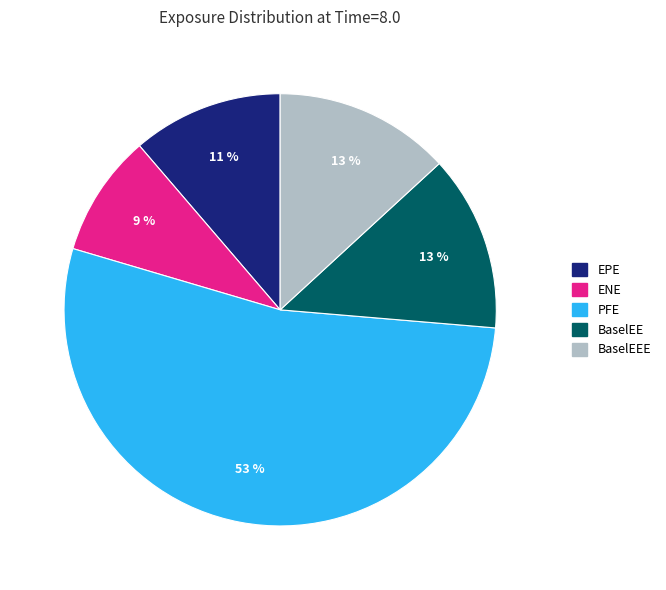

Is there any slice that represents more than half of the pie?

Yes